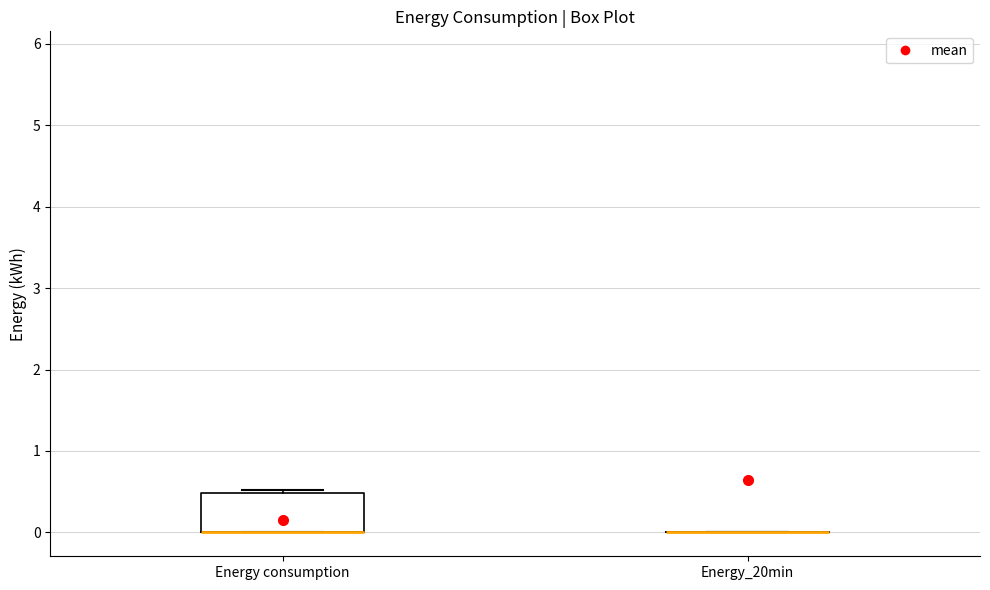

Where is the upper edge of the box for Energy consumption on the y-axis? The values are not printed on the chart, so give them approximately, as read against the axis.

0.5